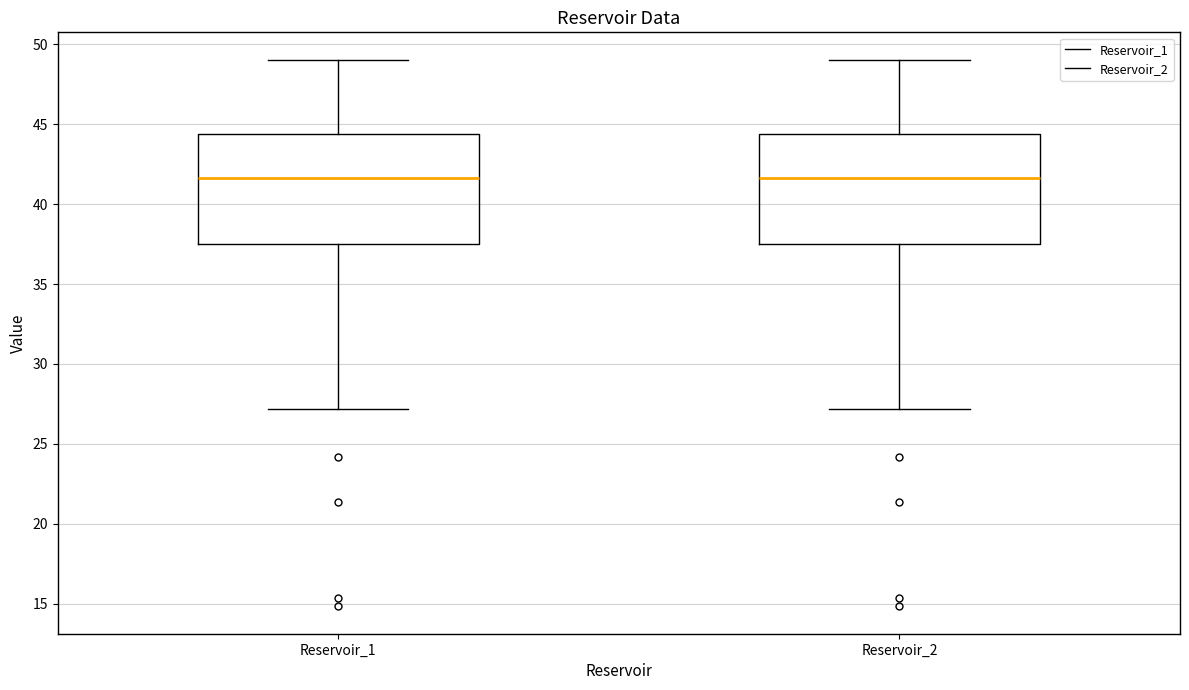

Reading left to right, transcribe this box plot: for each box, give where its median line is, the range the box spans, and where its two whiskers end, as read against the y-axis. The values are not printed on the chart, so give them approximately, as read against the axis.

Reservoir_1: median 41.5, box 37.5 to 44.5, whiskers 27.0 to 49.0
Reservoir_2: median 41.5, box 37.5 to 44.5, whiskers 27.0 to 49.0